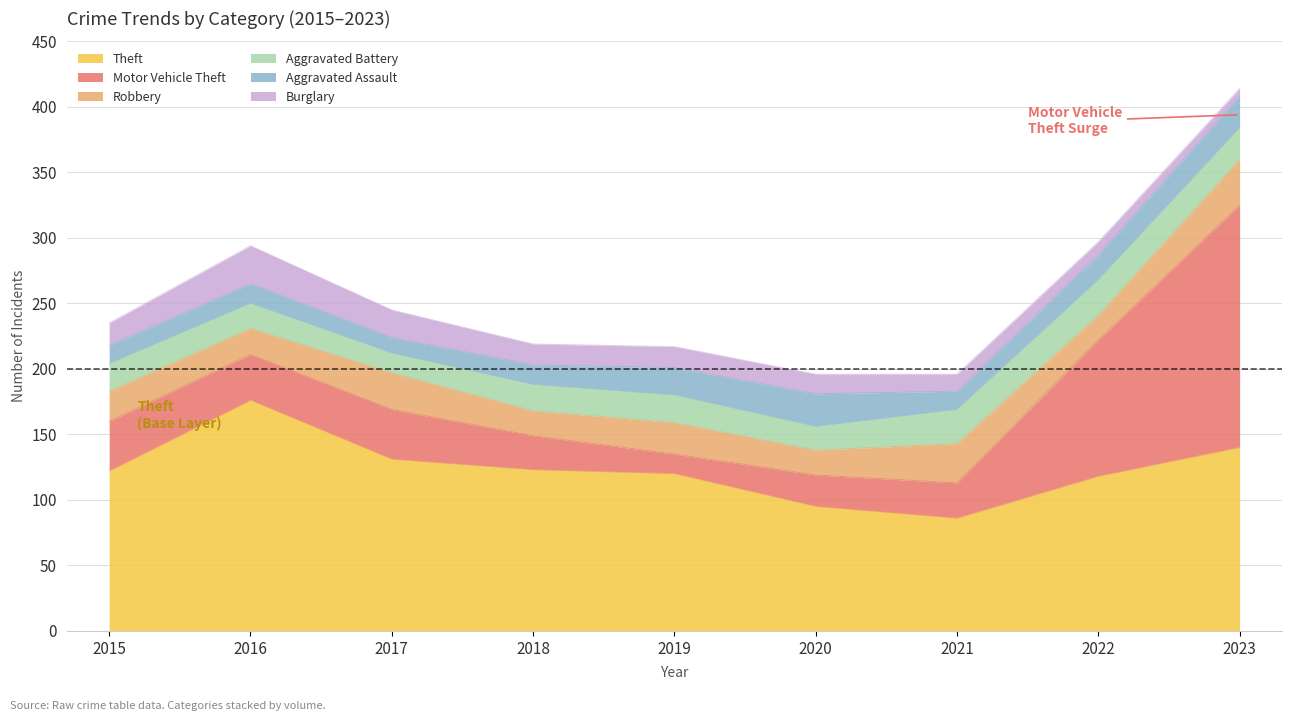

Read the Motor Vehicle Theft value at 2019.

15